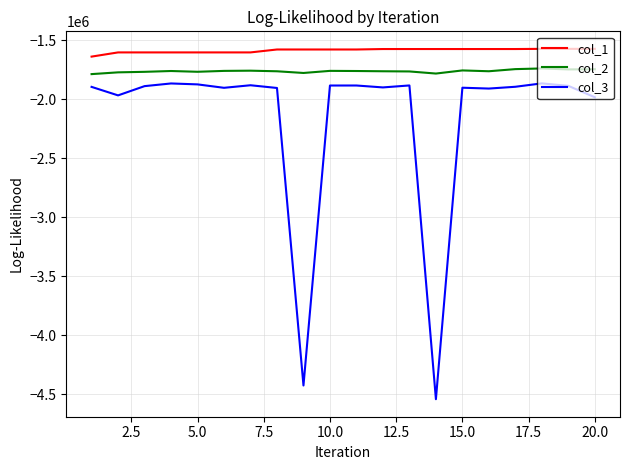

Which series has the largest range (max minus min)?

col_3